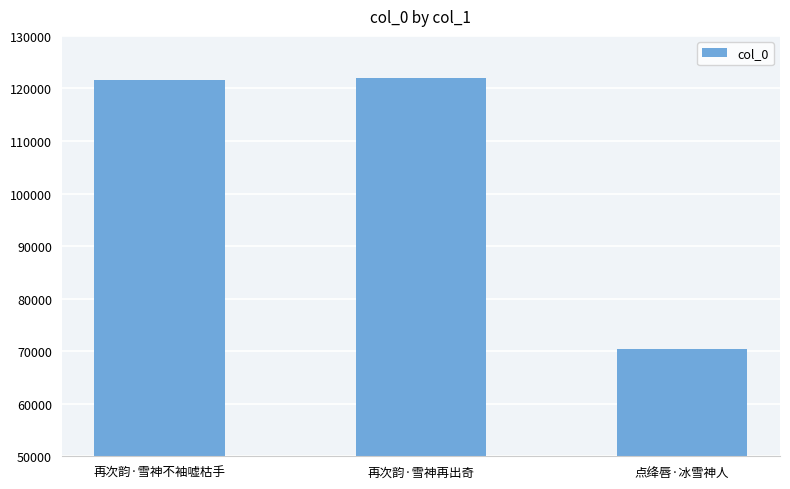

How many bars are there in total?

3